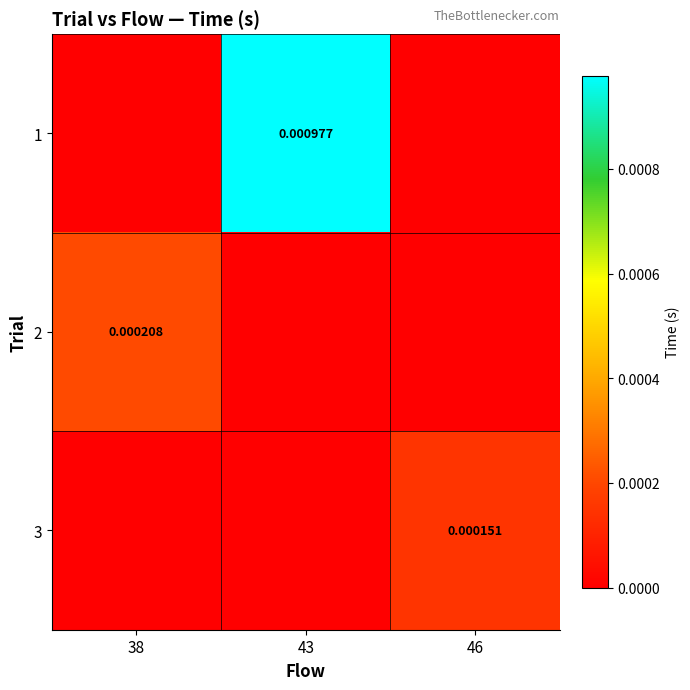

Which label corresponds to the smallest value in the chart?

38